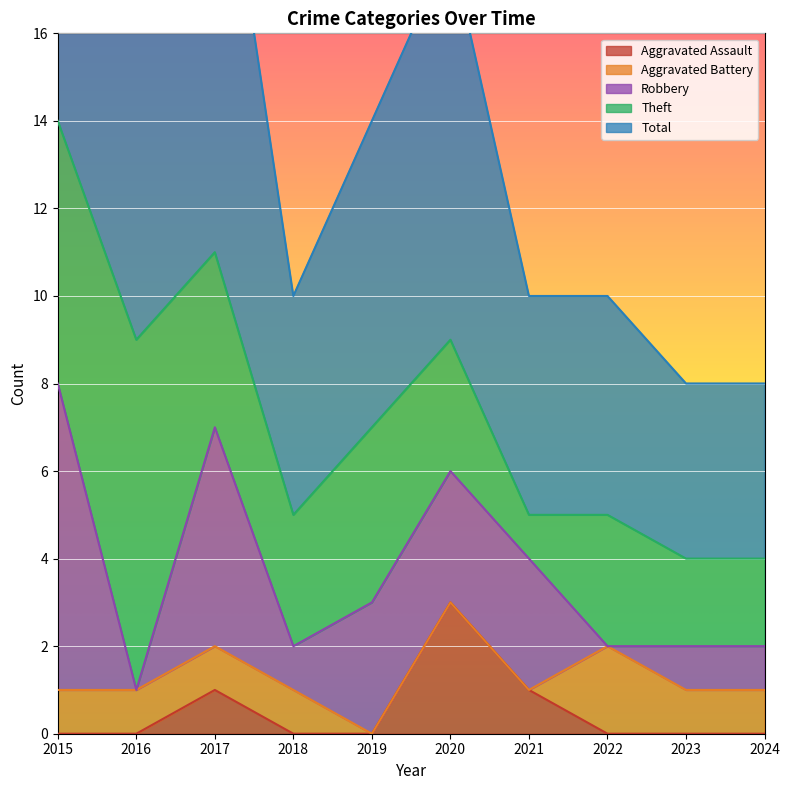

At which label does Total reach its peak?

2015